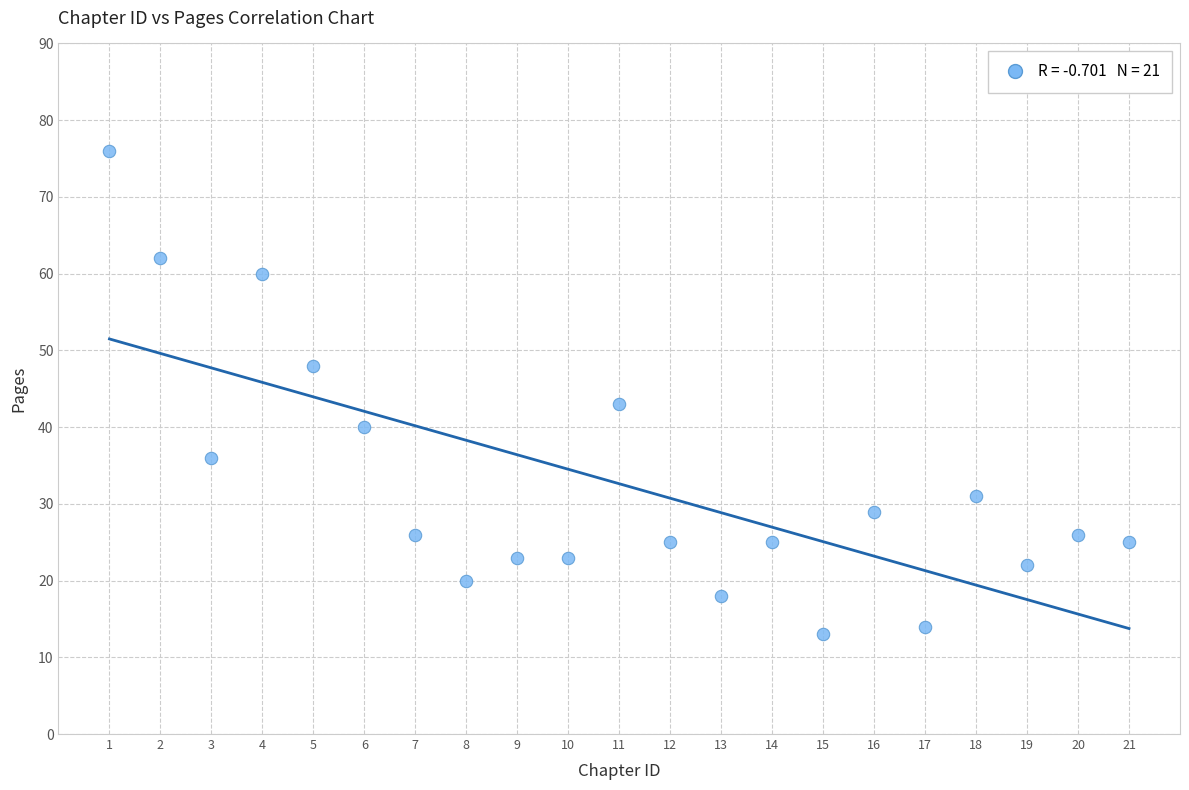

What Y value in the scatter plot is closest to 44?

43